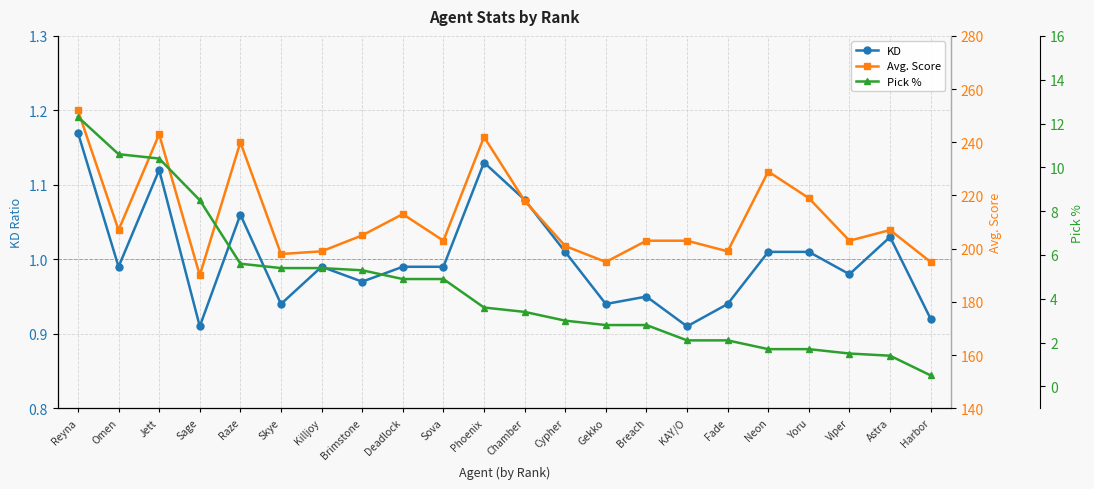

True or false: Pick % has a value of 5.4 at Skye.

True